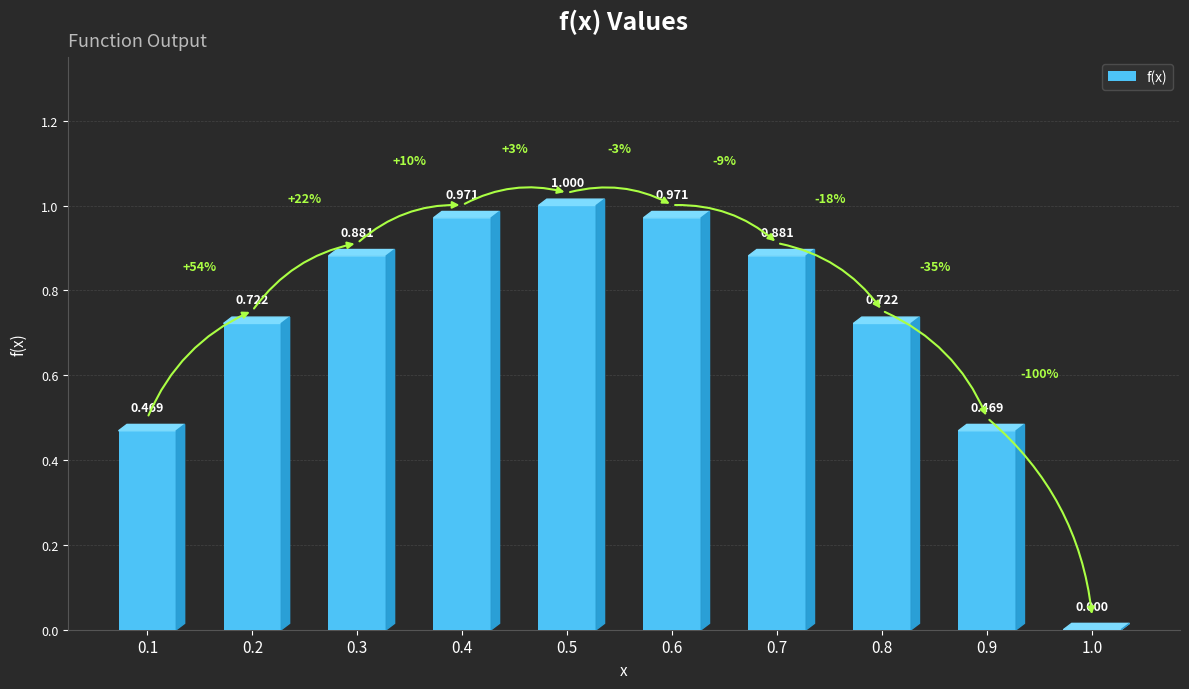

At which label is the value closest to 0?

1.0